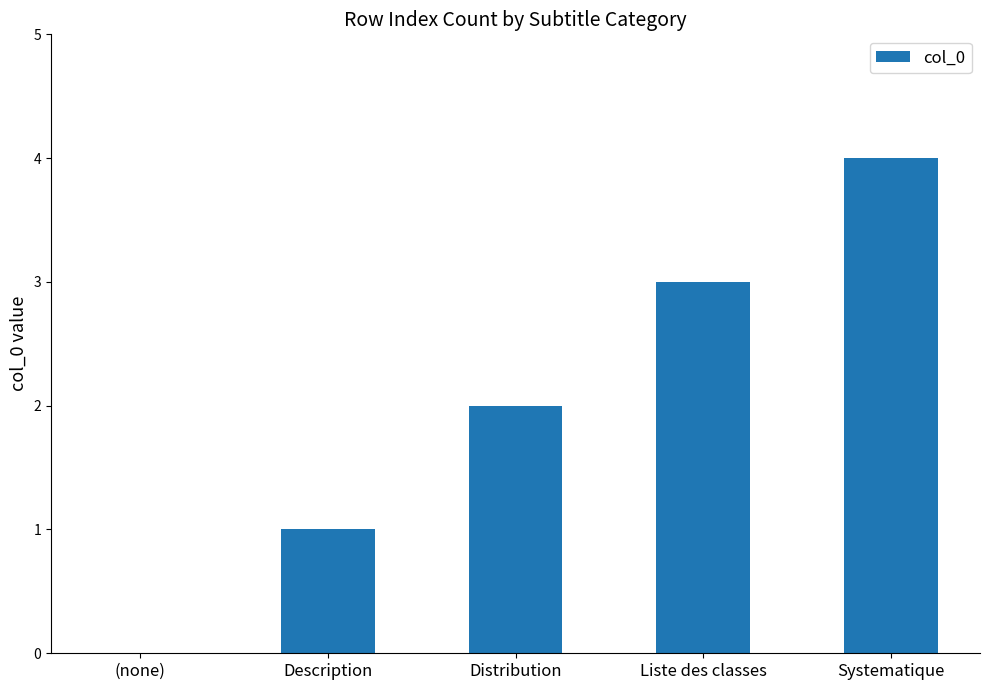

Reading left to right, extract all data points from this chart.

(none)=0	Description=1	Distribution=2	Liste des classes=3	Systematique=4